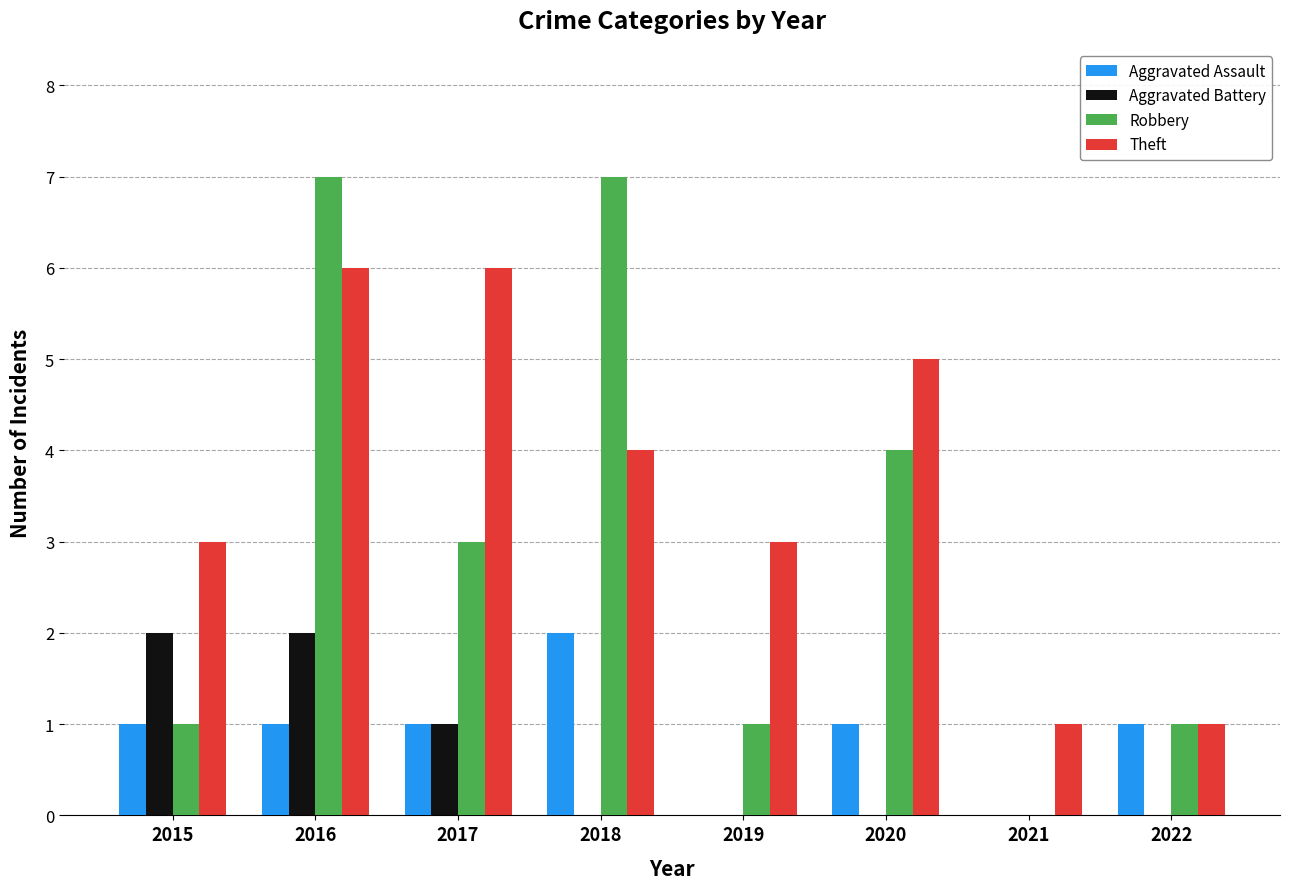

How many groups of bars are there?

8